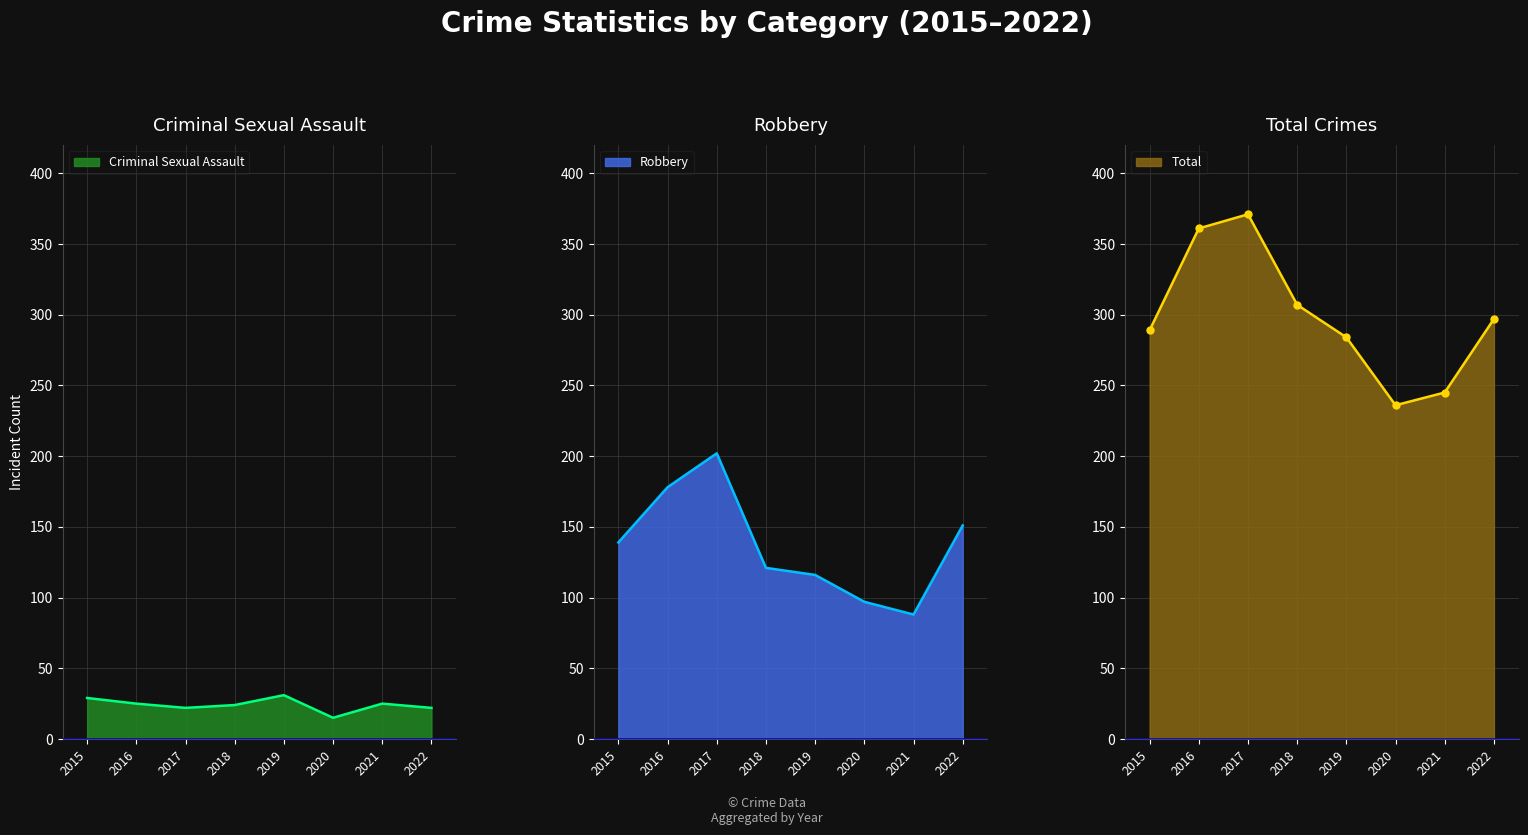

At which category does Robbery reach its first local valley?

2021